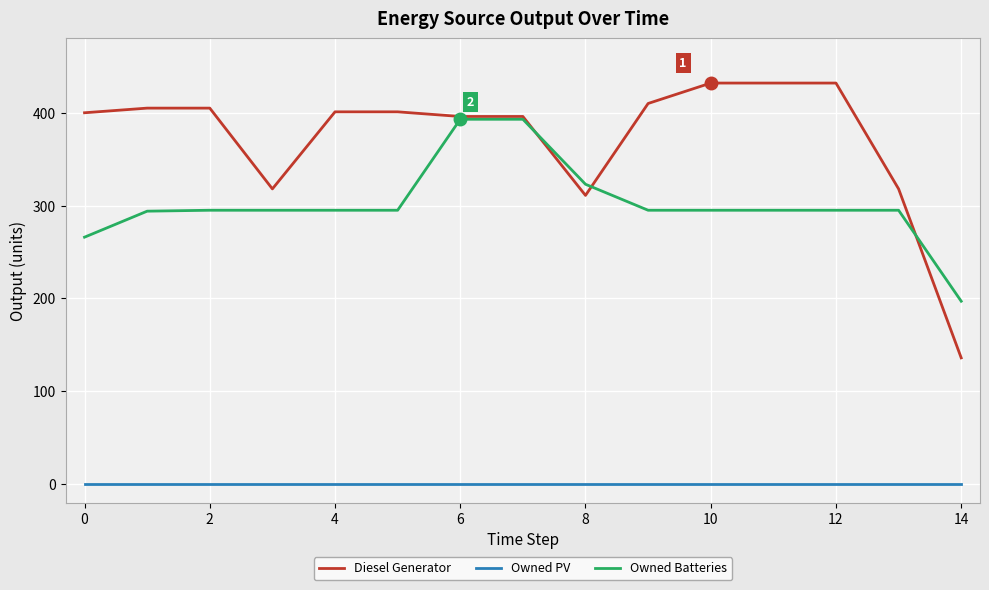

Rank the series by their average value, from highest to lowest.

Diesel Generator, Owned Batteries, Owned PV